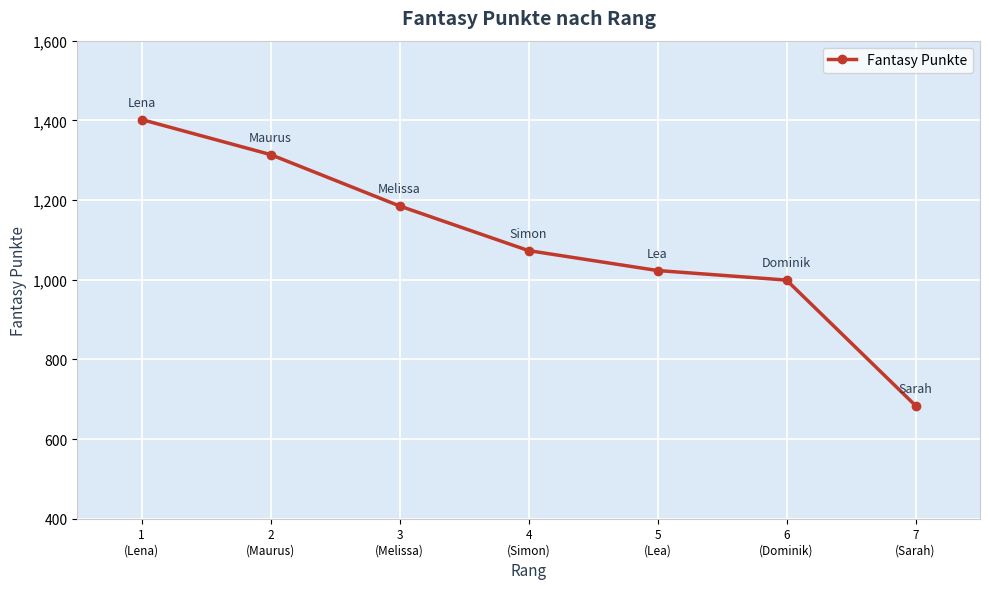

At which label is the value closest to 1043?

5
(Lea)